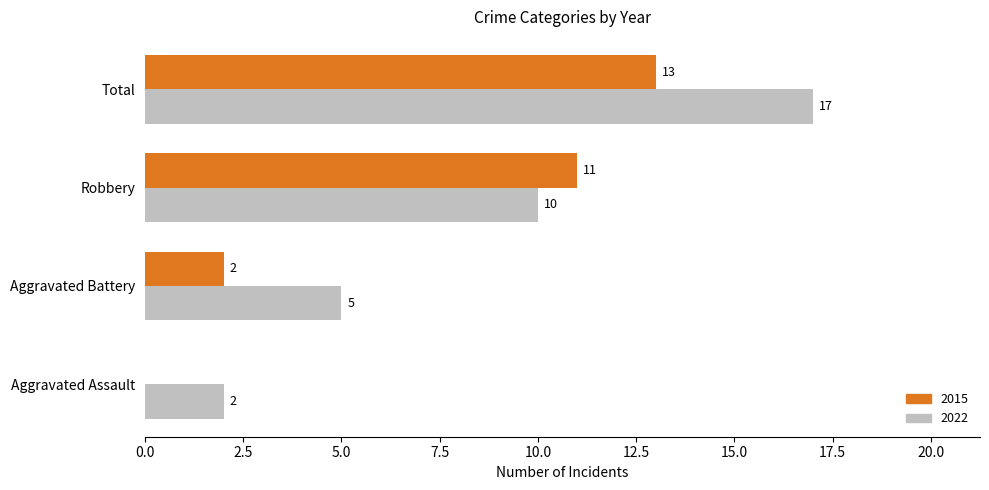

How many categories are shown in the chart?

4